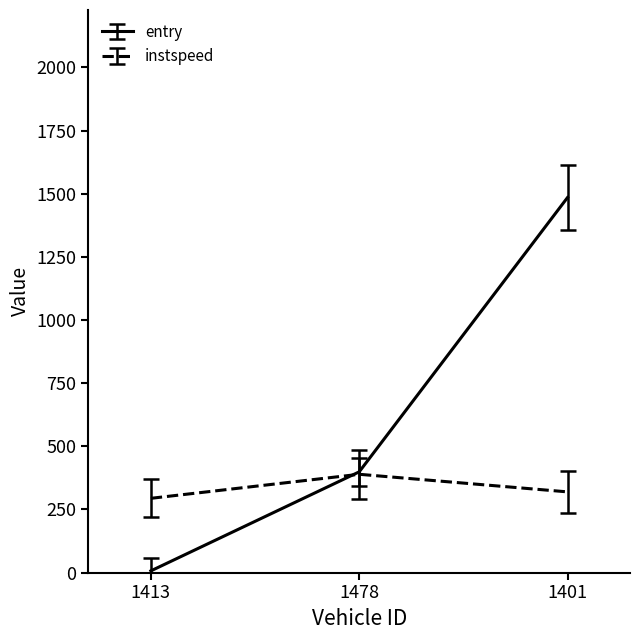

Rank the series by their average value, from highest to lowest.

entry, instspeed